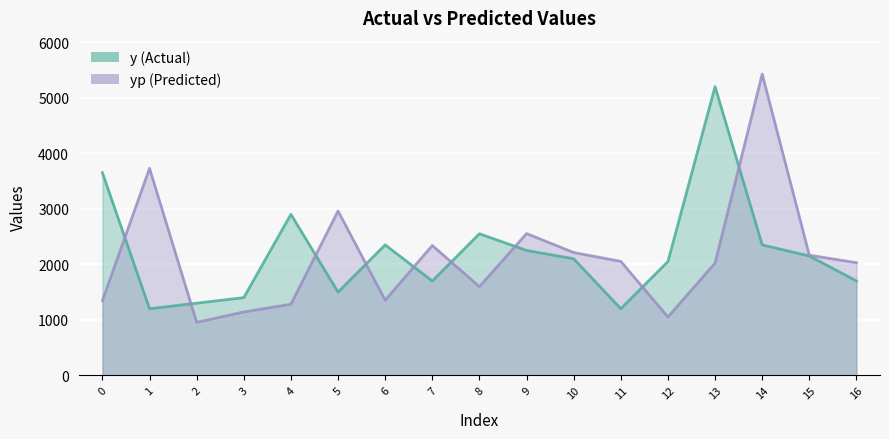

What is the value of the yp point at the 7th from the left?

1353.3